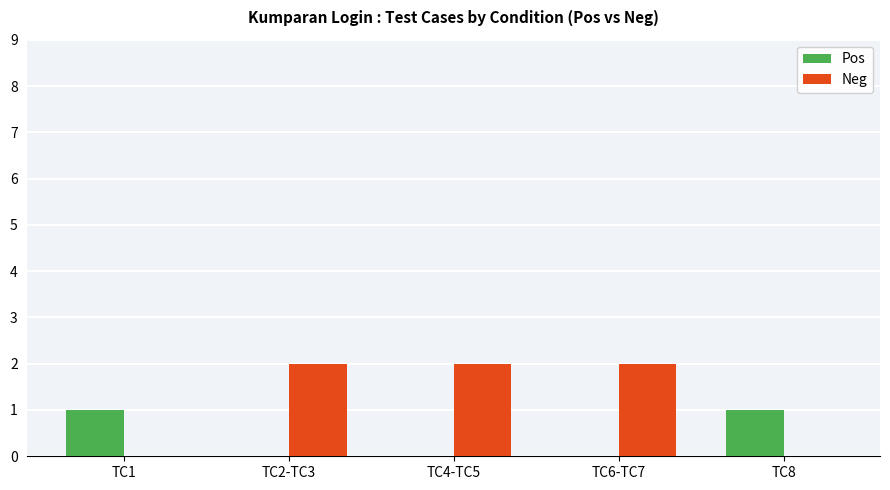

True or false: Neg has a value of 1 at TC2-TC3.

False